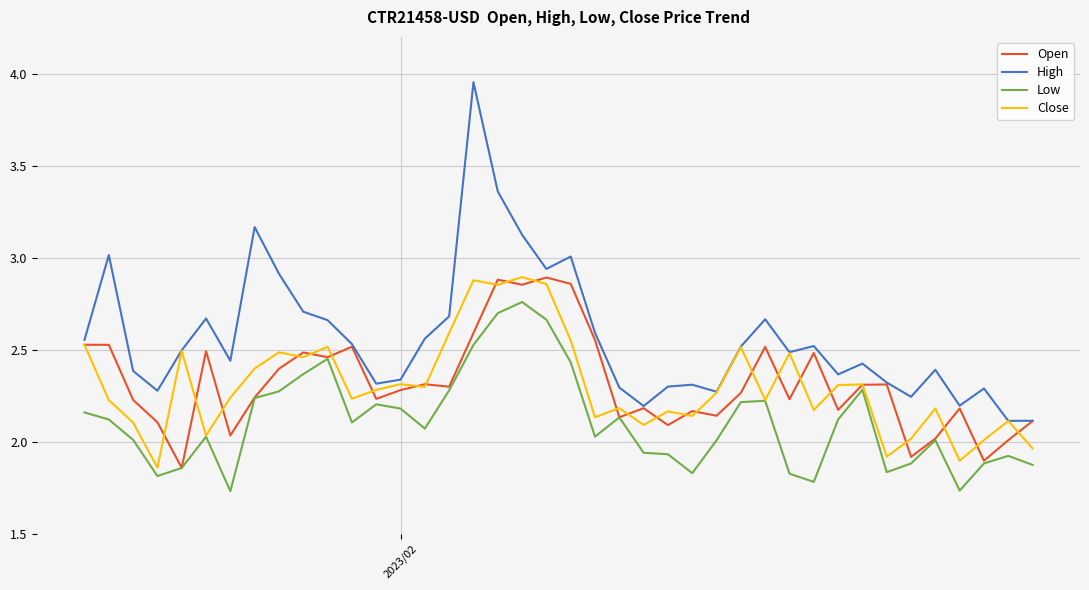

True or false: Low and High cross at least once.

False